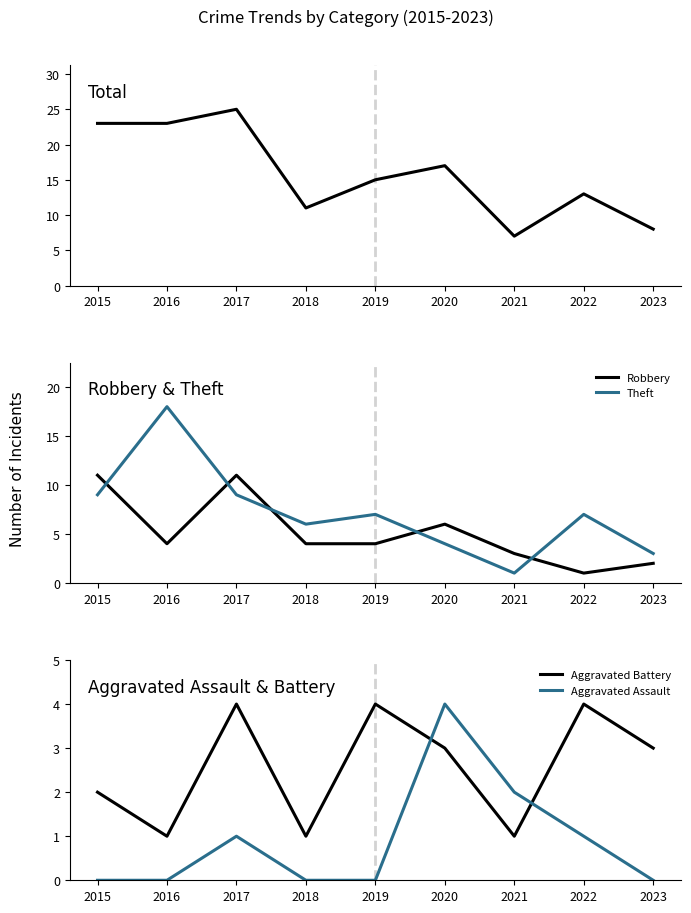

At which category does the chart reach its minimum across all series?

2015